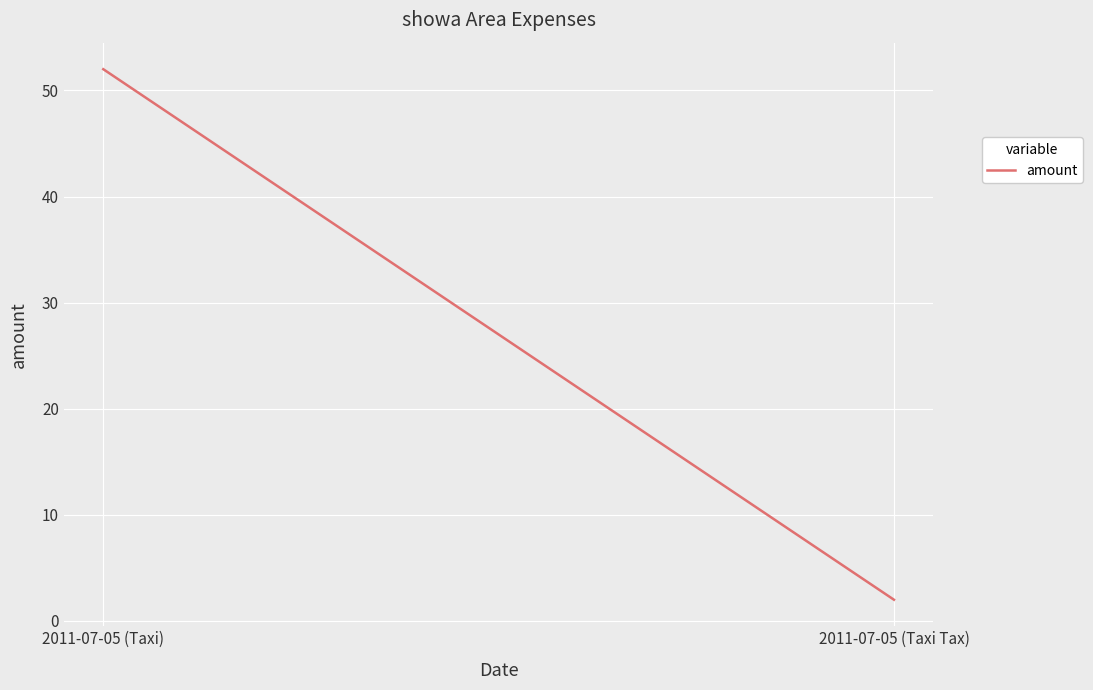

How many data points does each series have?

2